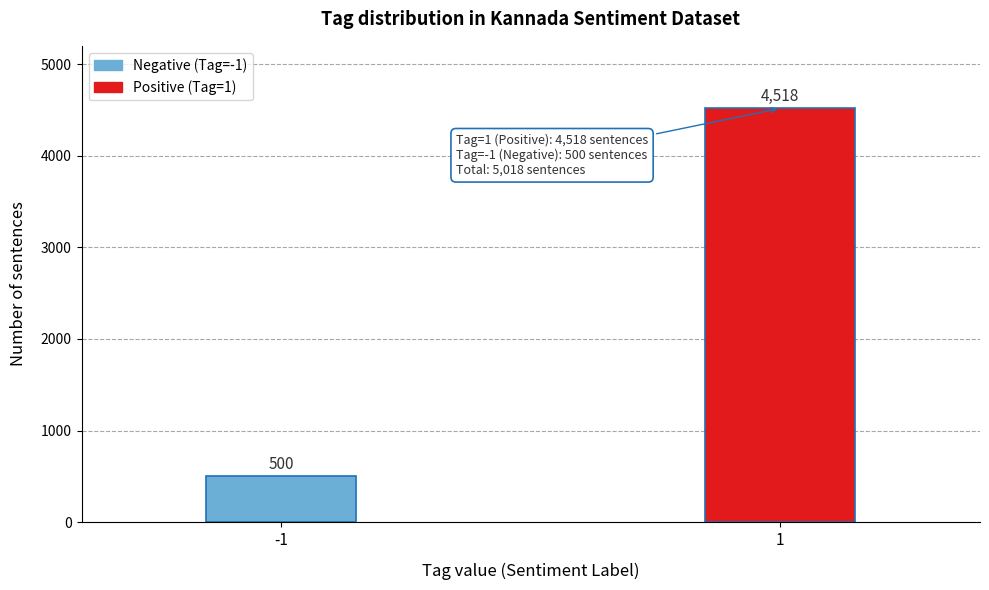

Reading left to right, list all the values displayed in this chart.

-1=500	1=4518